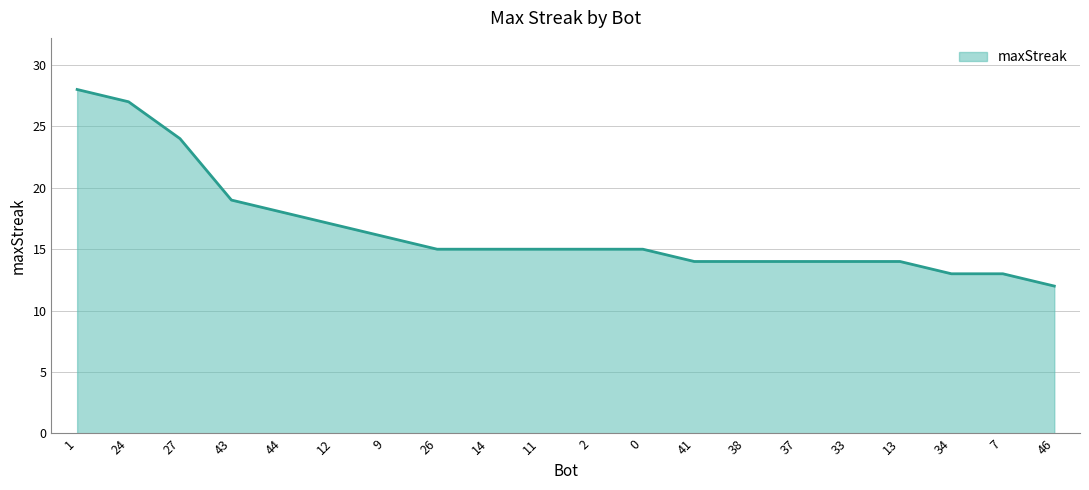

What is the sum of the values at 44 and 34?

31